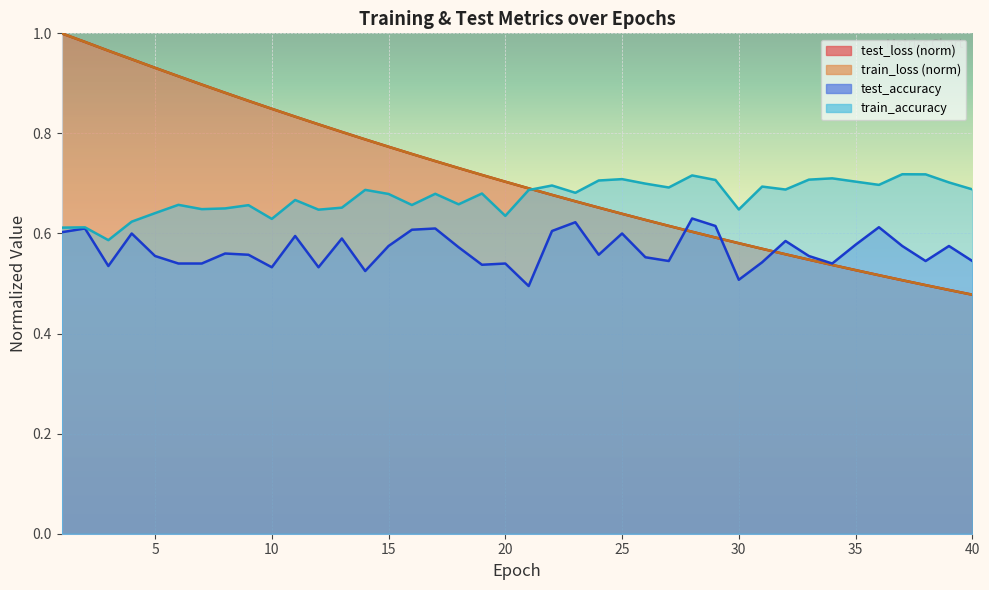

List the labels in order of test_loss value, largest first.

1, 2, 3, 4, 5, 6, 7, 8, 9, 10, 11, 12, 13, 14, 15, 16, 17, 18, 19, 20, 21, 22, 23, 24, 25, 26, 27, 28, 29, 30, 31, 32, 33, 34, 35, 36, 37, 38, 39, 40